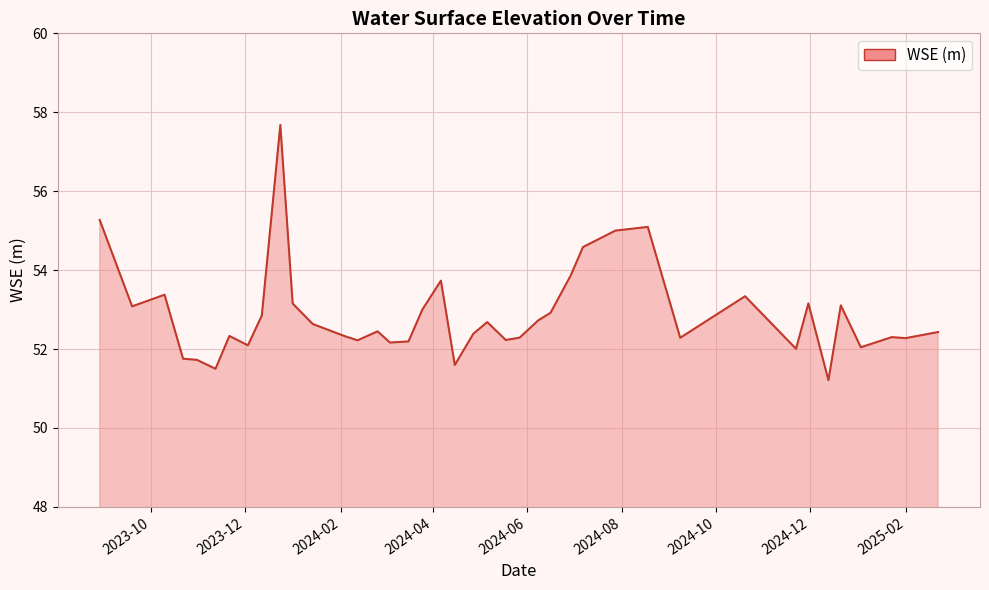

What is the difference between the second highest and minimum values?

4.1